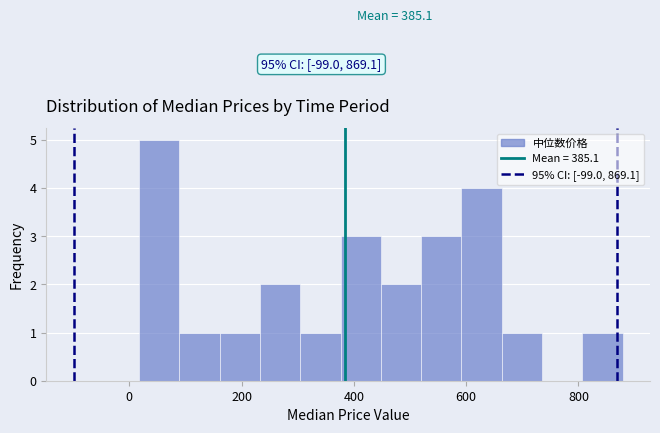

Read against the x-axis, roughly where is the centre of the tallest bar?

60